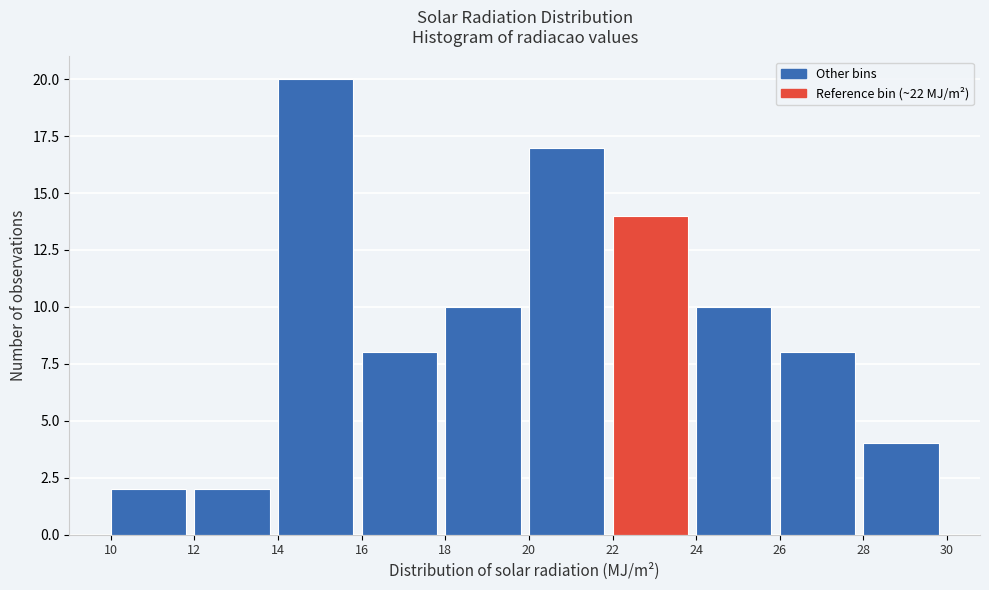

Reading left to right, list every bar in this chart as the range it spans on the x-axis followed by its height. The values are not printed on the chart, so give them approximately, as read against the axis.

10 to 12: 2
12 to 14: 2
14 to 16: 20
16 to 18: 8
18 to 20: 10
20 to 22: 17
22 to 24: 14
24 to 26: 10
26 to 28: 8
28 to 30: 4